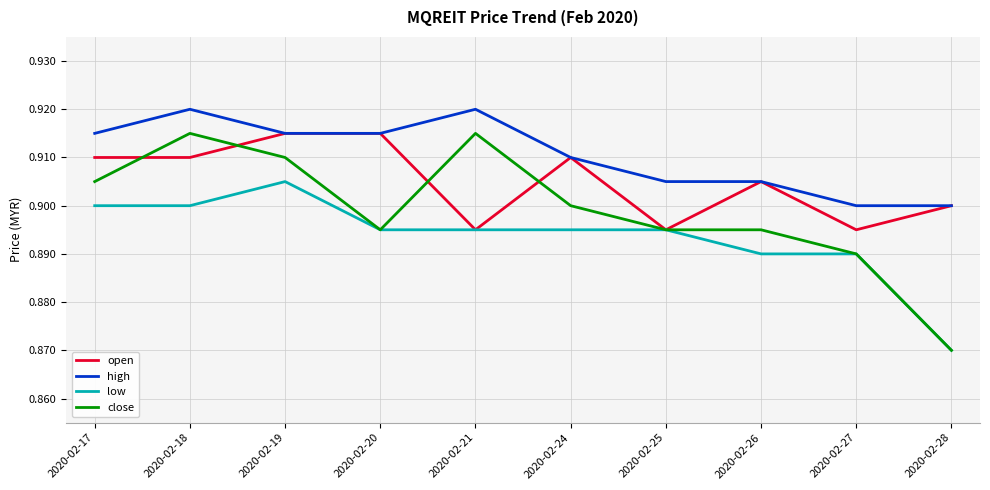

At how many categories does at least one series exceed 0?

10